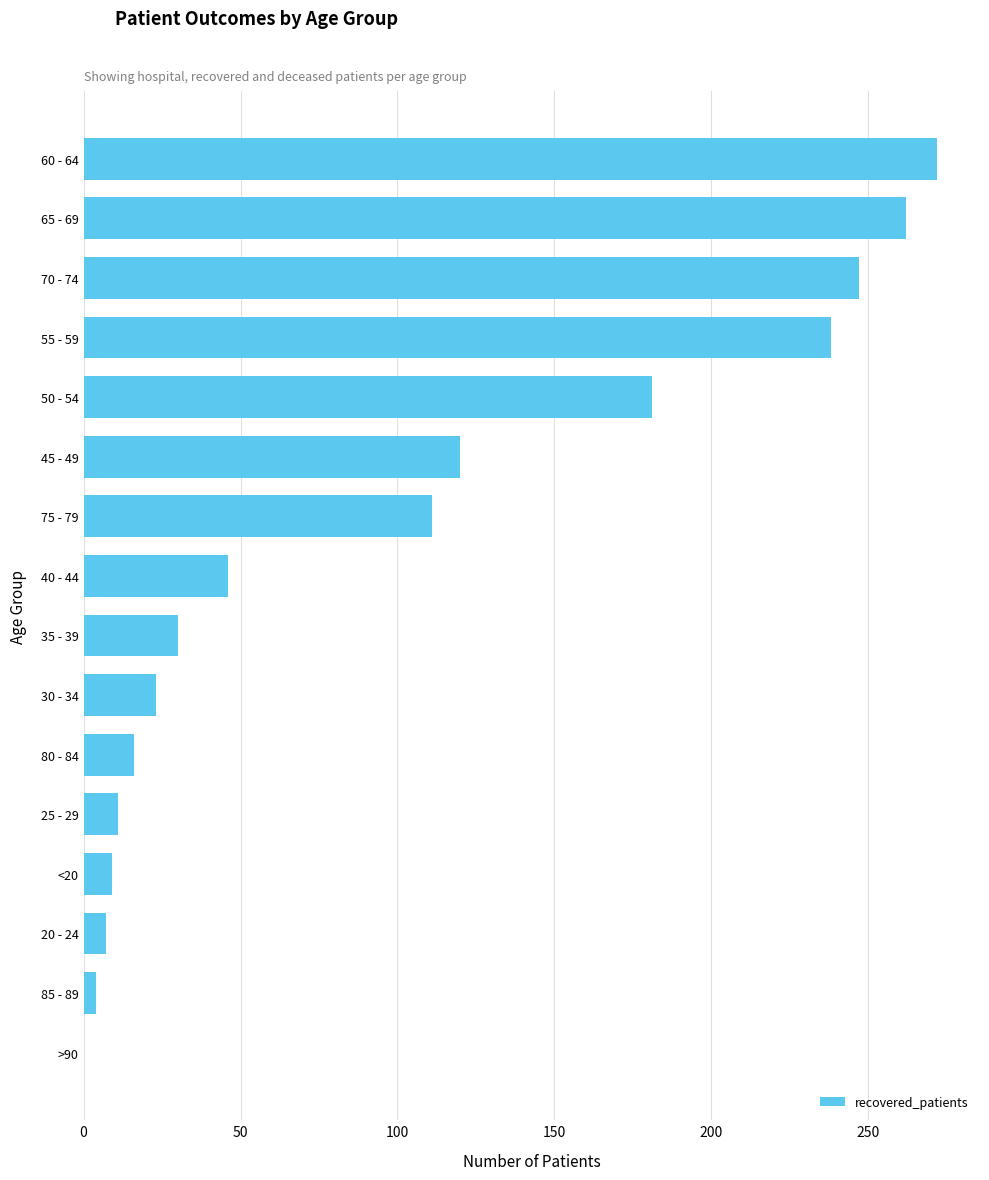

How many positive values are there?

15